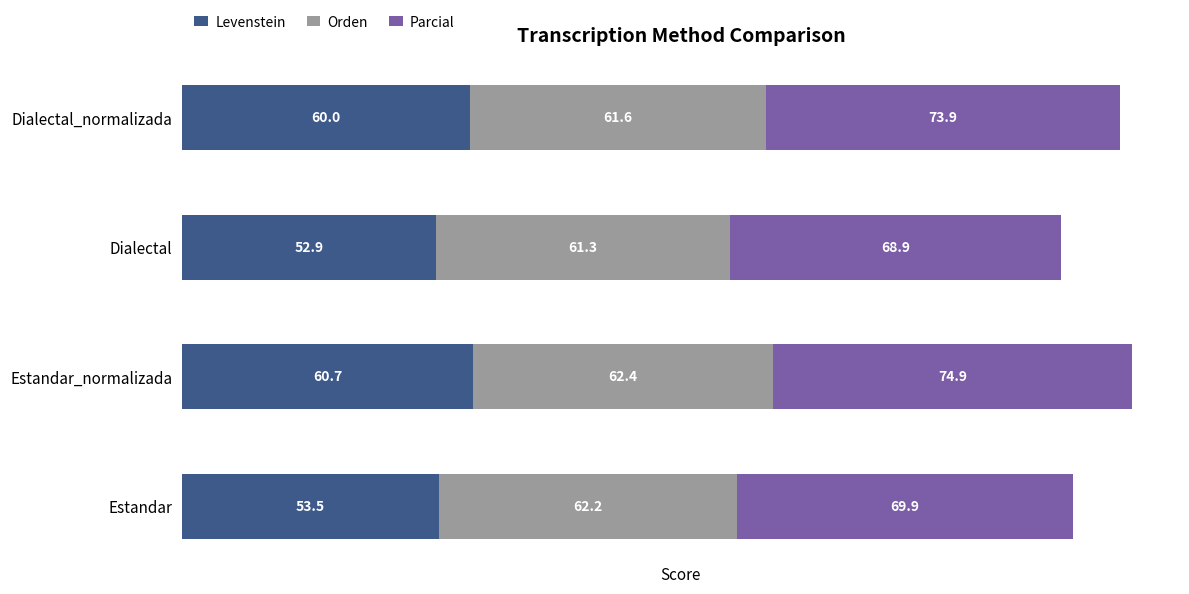

What is the maximum value for Levenstein?

60.7